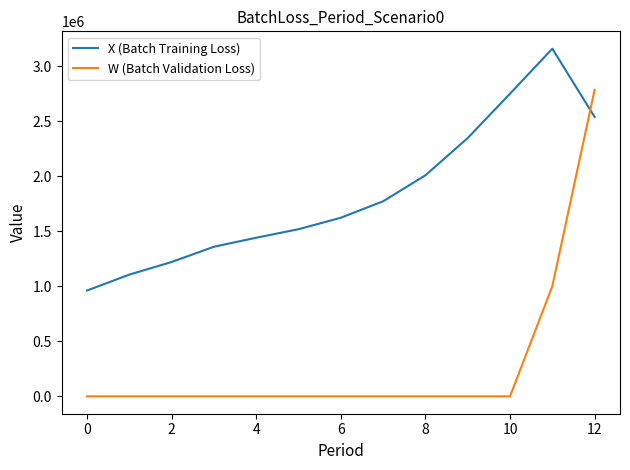

How many values in the X (Batch Training Loss) series are below 1622120?

6